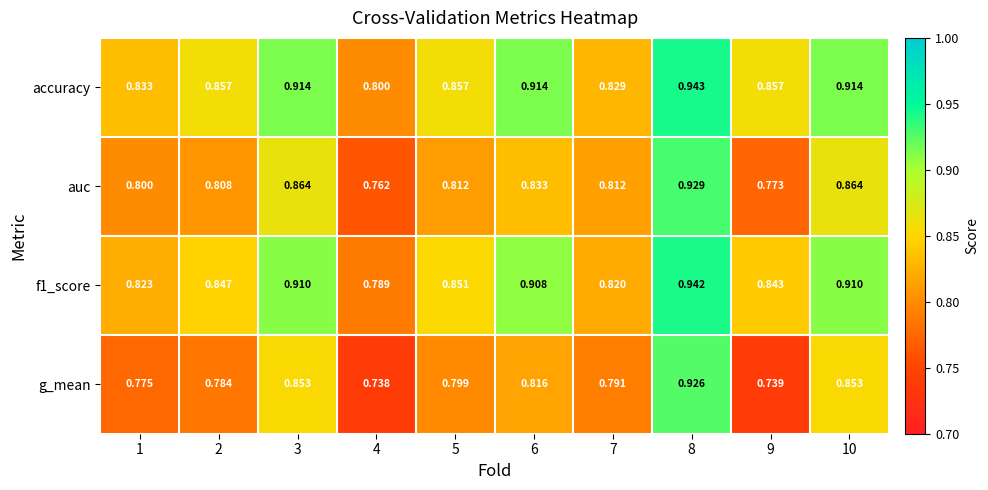

Which series has the largest total across all categories?

accuracy